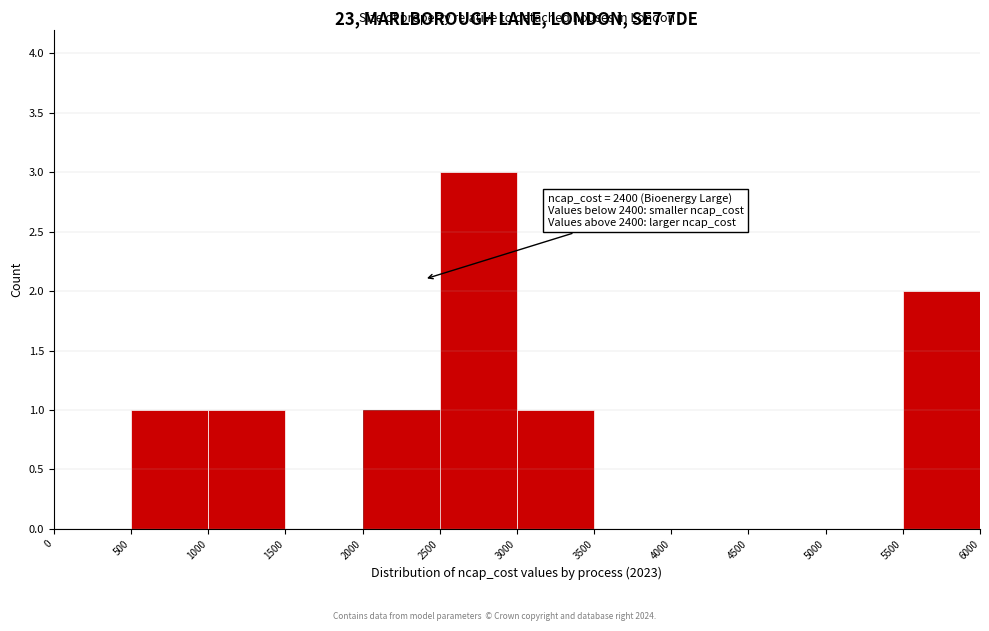

Which range on the x-axis has the tallest bar?

2500 to 3000